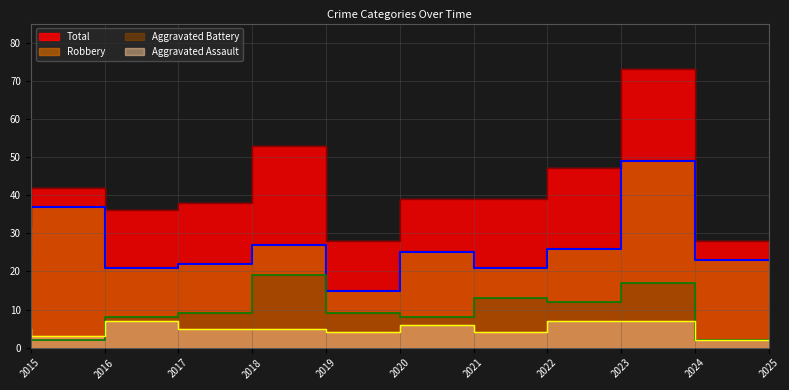

Which label corresponds to the smallest value in the chart?

2025